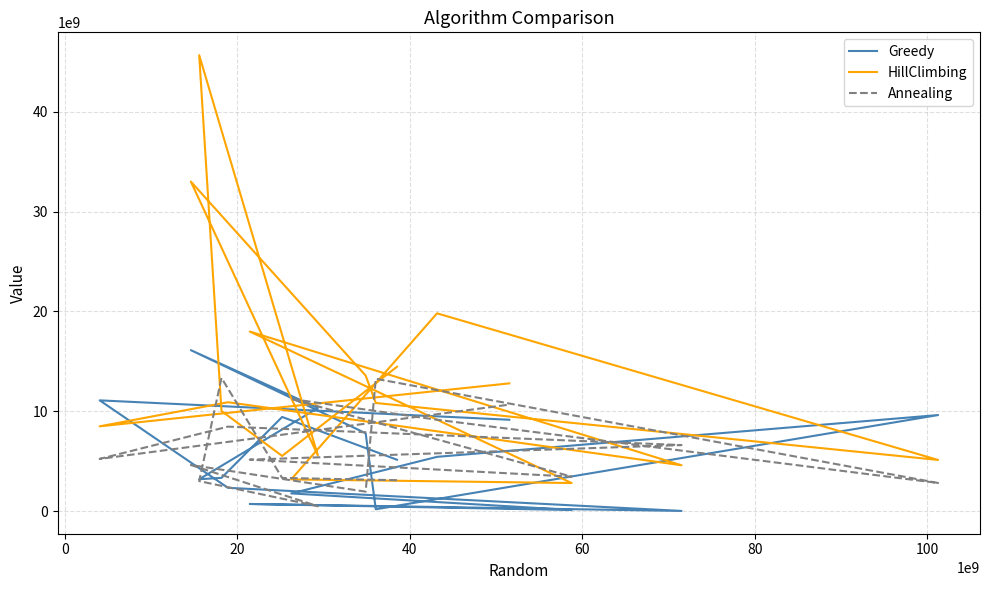

How many lines are shown in the chart?

3